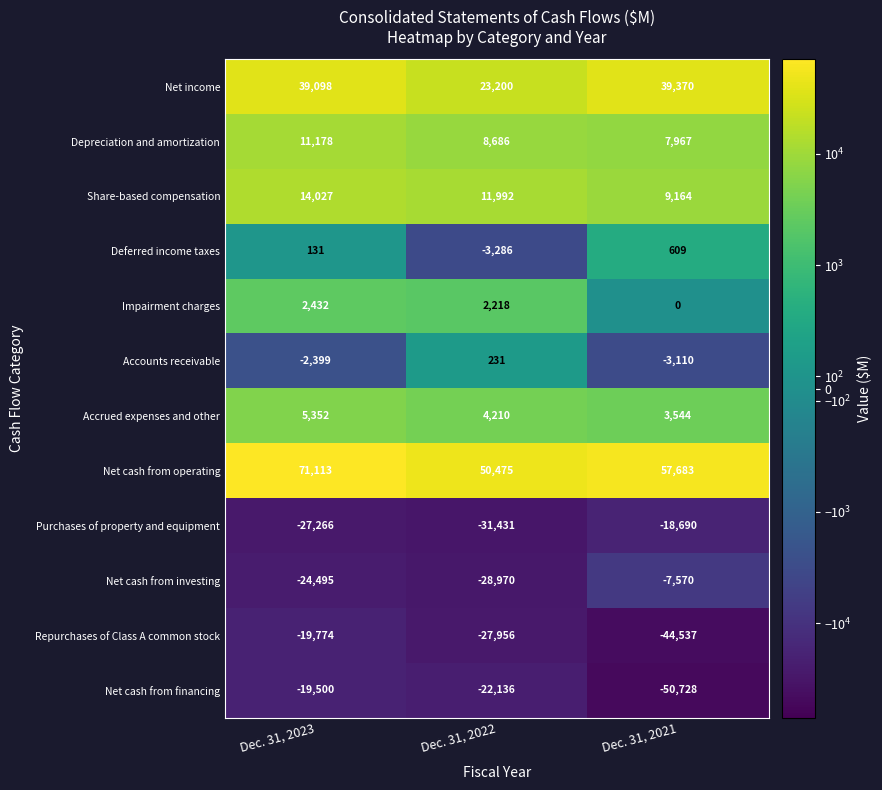

Which series has the largest range (max minus min)?

Net cash from financing